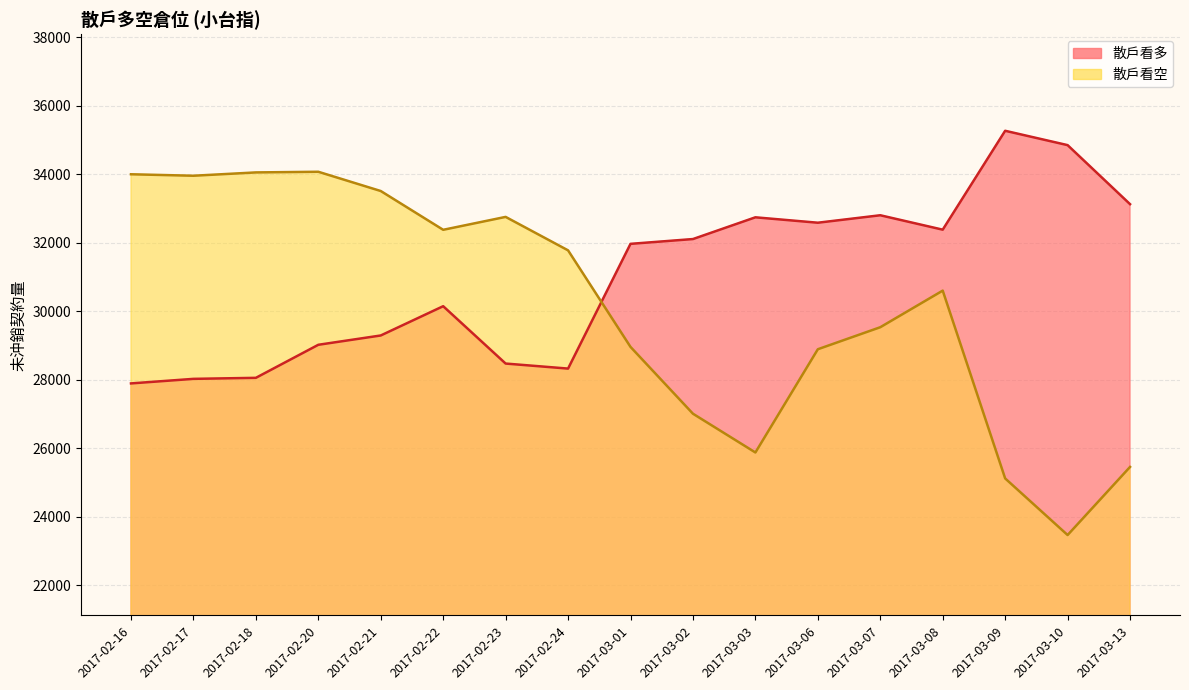

What is the total value across all series at 2017-02-24?

60109